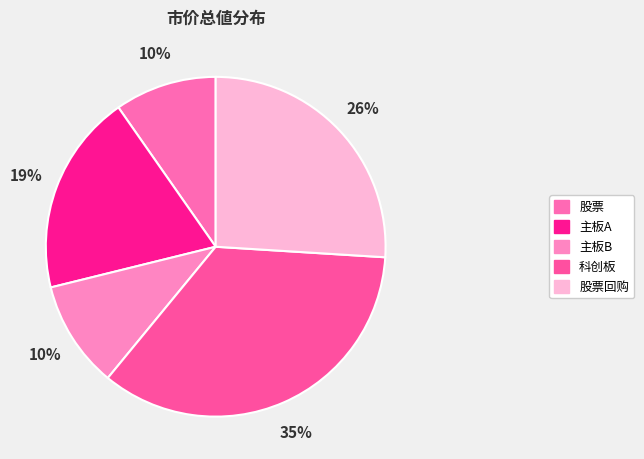

Which slice is the largest?

科创板